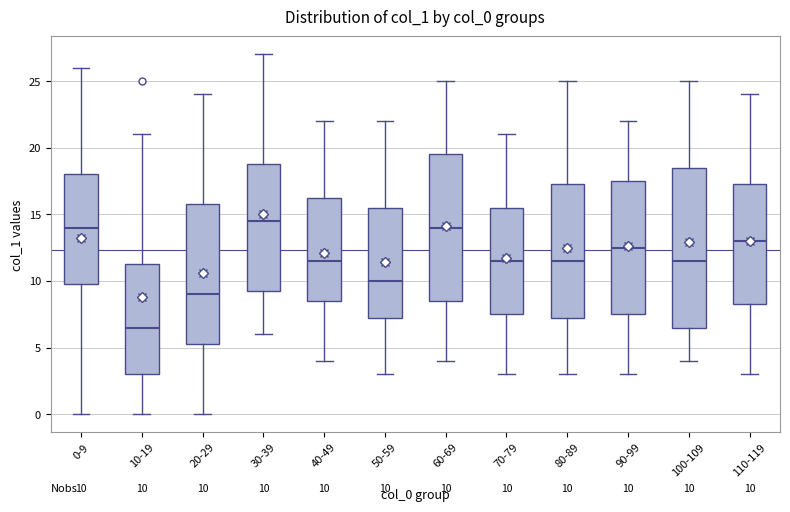

Which box is the tallest, from its lower edge to its upper edge?

100-109